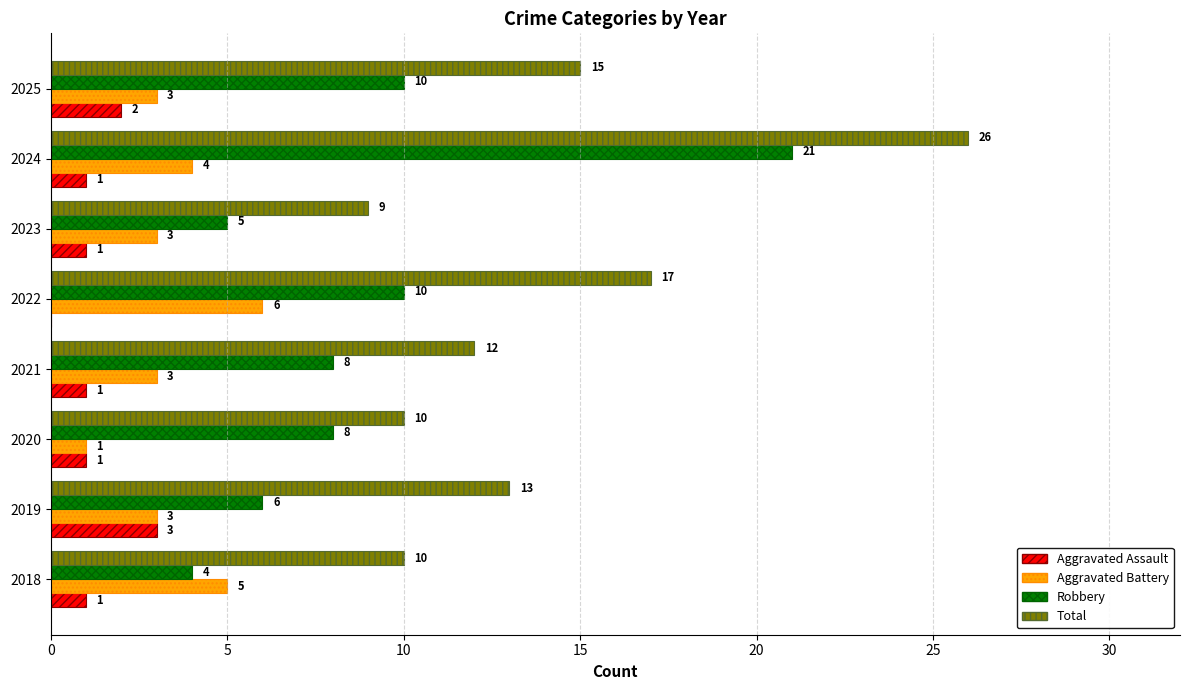

Is it true that Total equals 15 at 2025?

True